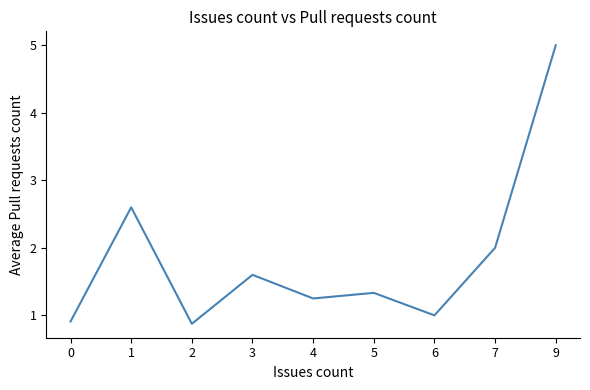

What is the maximum value shown in the chart?

5.0